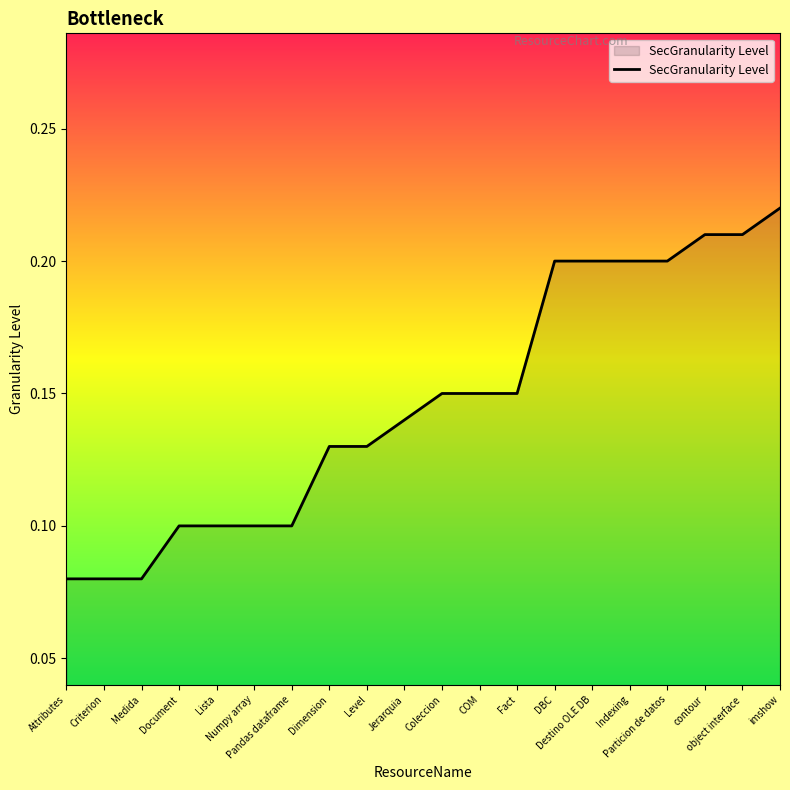

At which label is the value closest to 0?

Attributes